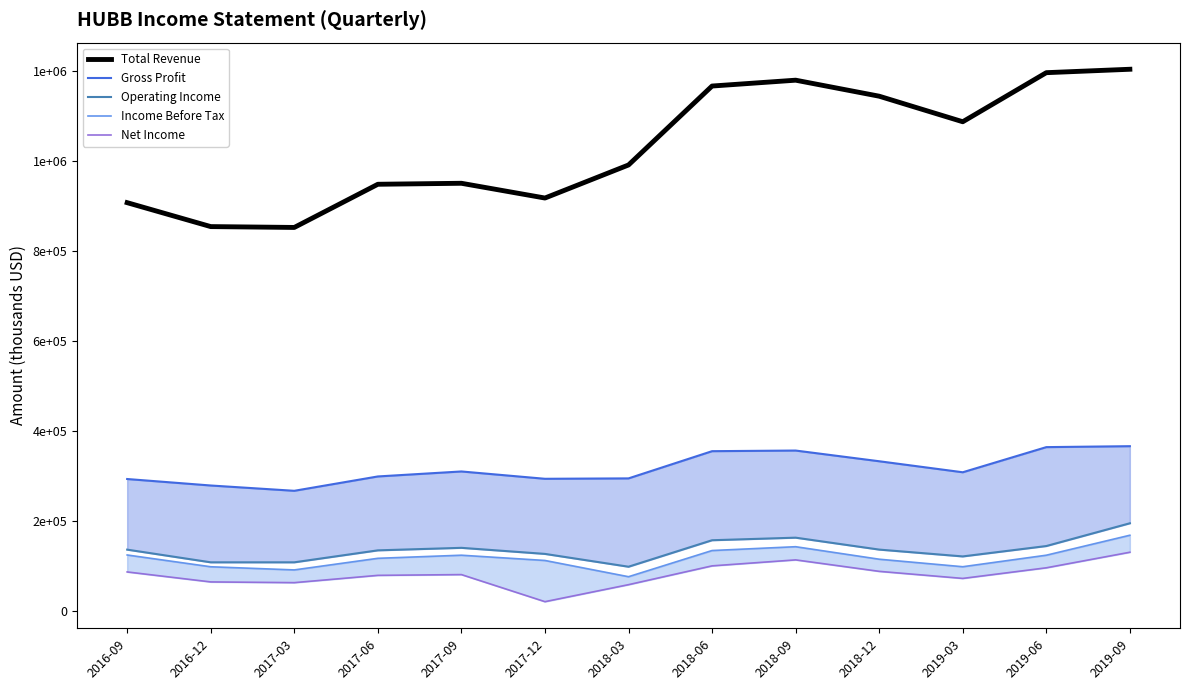

Reading left to right, list all the values displayed in this chart.

Total Revenue: 2016-09=907400	2016-12=854200	2017-03=852300	2017-06=948300	2017-09=950500	2017-12=917700	2018-03=991200	2018-06=1166700	2018-09=1179700	2018-12=1144100	2019-03=1087300	2019-06=1196400	2019-09=1204000
Gross Profit: 2016-09=293000	2016-12=278600	2017-03=266800	2017-06=298700	2017-09=309800	2017-12=293500	2018-03=294400	2018-06=354900	2018-09=356300	2018-12=332500	2019-03=308000	2019-06=363900	2019-09=366000
Operating Income: 2016-09=136000	2016-12=107800	2017-03=107800	2017-06=134400	2017-09=140000	2017-12=126500	2018-03=98000	2018-06=156900	2018-09=162600	2018-12=136100	2019-03=120900	2019-06=144000	2019-09=194600
Income Before Tax: 2016-09=124100	2016-12=97900	2017-03=90900	2017-06=116700	2017-09=123600	2017-12=111900	2018-03=75800	2018-06=134000	2018-09=142500	2018-12=114700	2019-03=98000	2019-06=123600	2019-09=168000
Net Income: 2016-09=86400	2016-12=64200	2017-03=62600	2017-06=78800	2017-09=80500	2017-12=20300	2018-03=58100	2018-06=99900	2018-09=113200	2018-12=87700	2019-03=72000	2019-06=95600	2019-09=130200